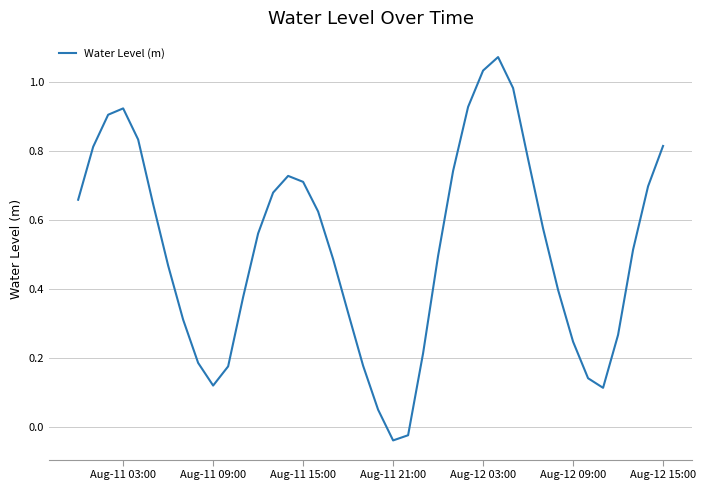

How many lines are shown in the chart?

1